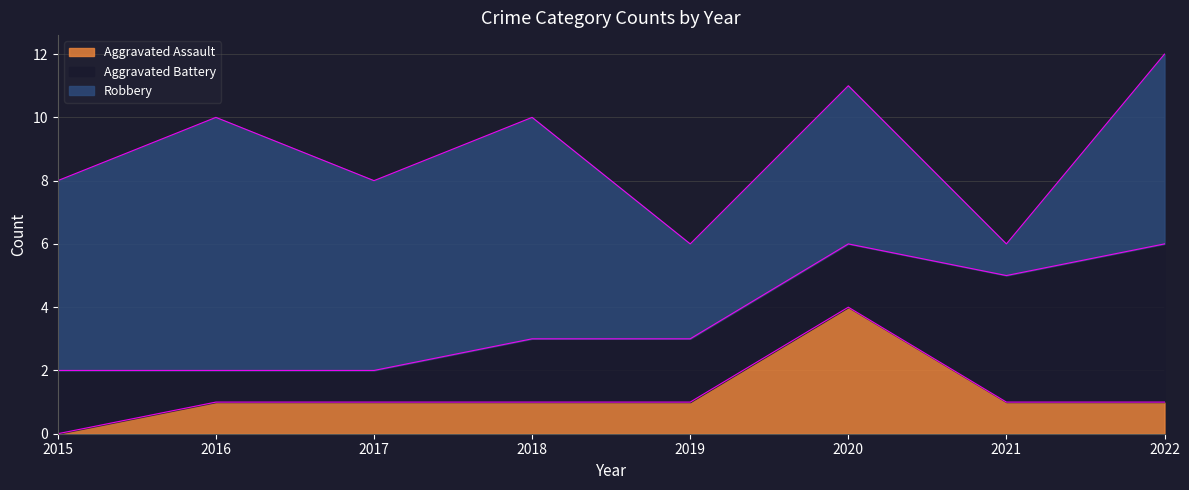

At which category does Aggravated Assault reach its first local peak?

2020